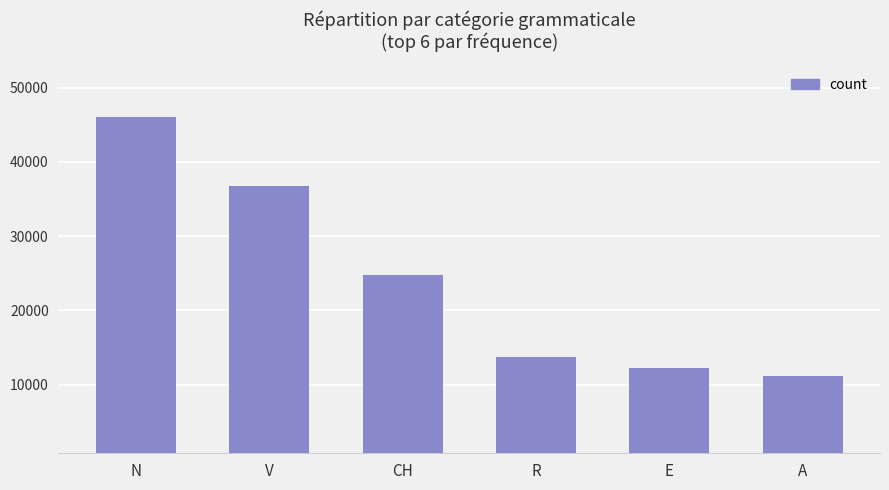

What is the sum of all values?

144862